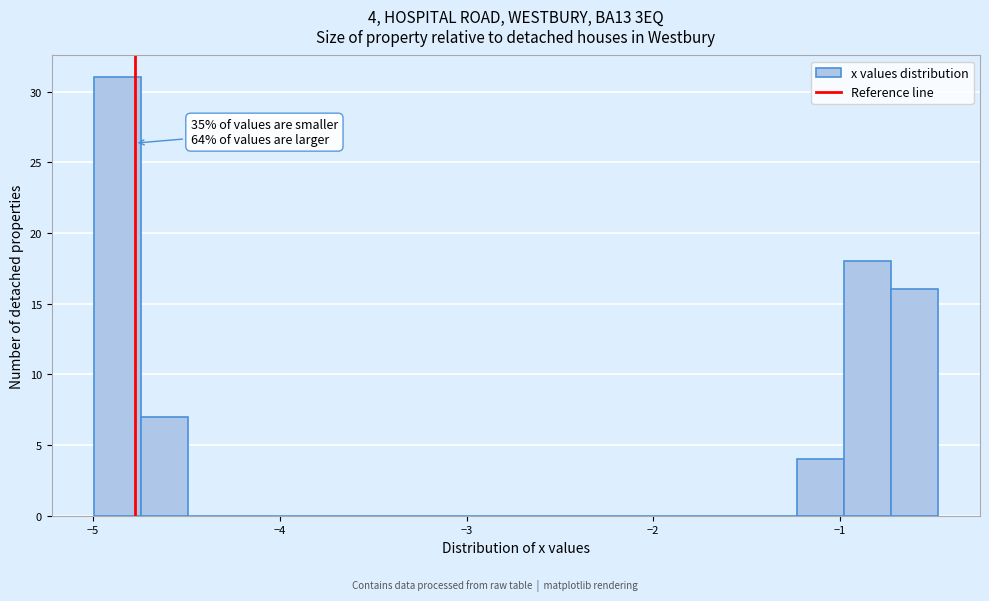

Read against the x-axis, roughly where is the centre of the tallest bar?

-4.9